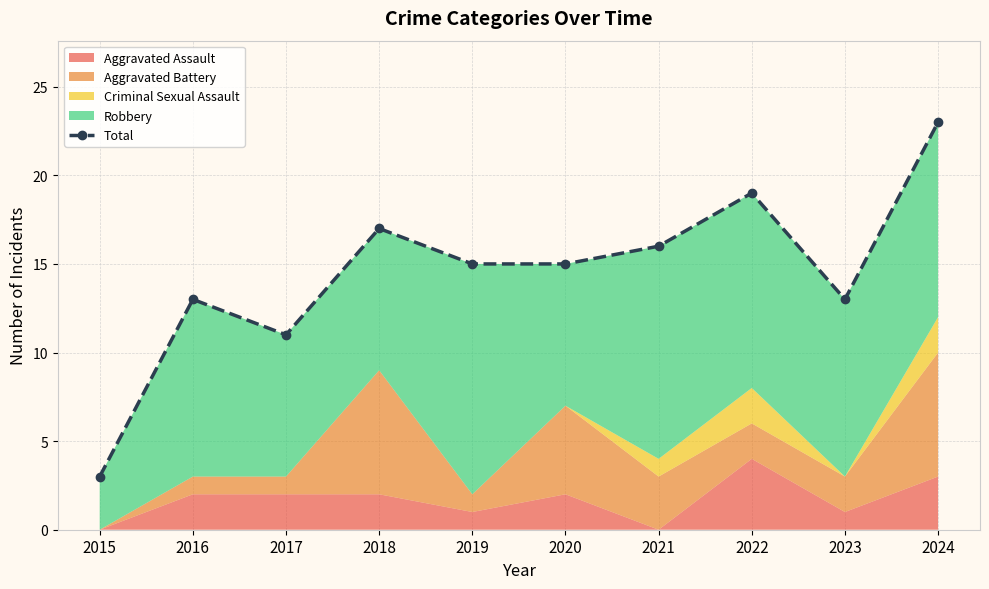

What is the ratio of the value at 2023 to the value at 2016?

1.0